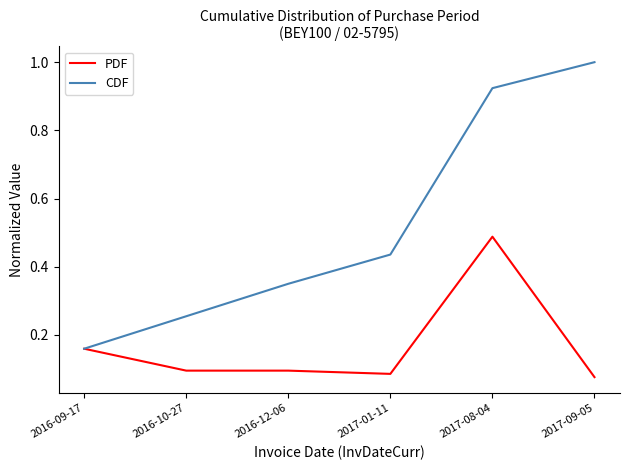

What is the total value across all series at 2017-09-05?

1.1